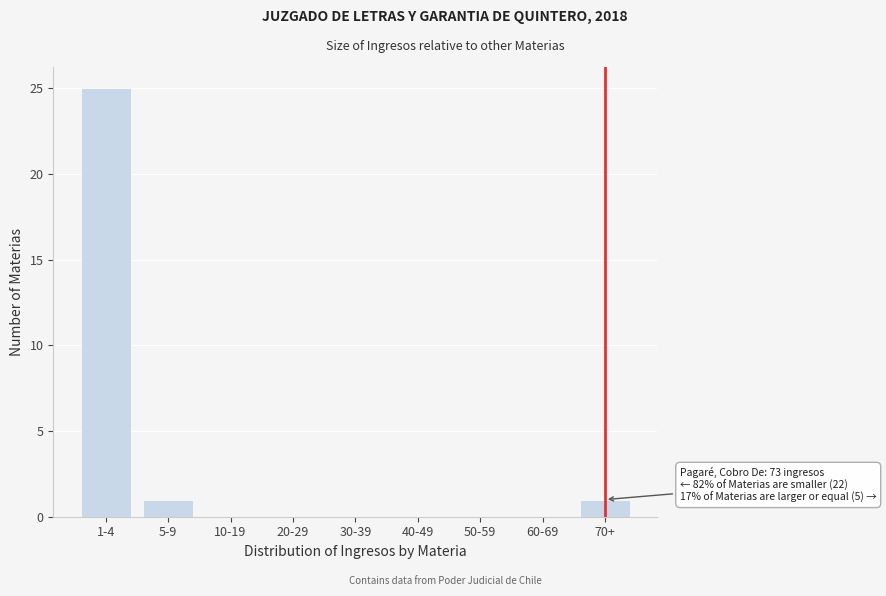

Reading left to right, list all the values displayed in this chart.

1-4=25	5-9=1	10-19=0	20-29=0	30-39=0	40-49=0	50-59=0	60-69=0	70+=1